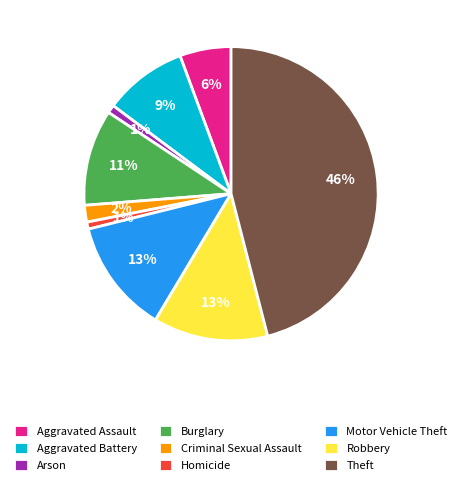

Do Aggravated Battery and Aggravated Assault together represent more than half of the pie?

No